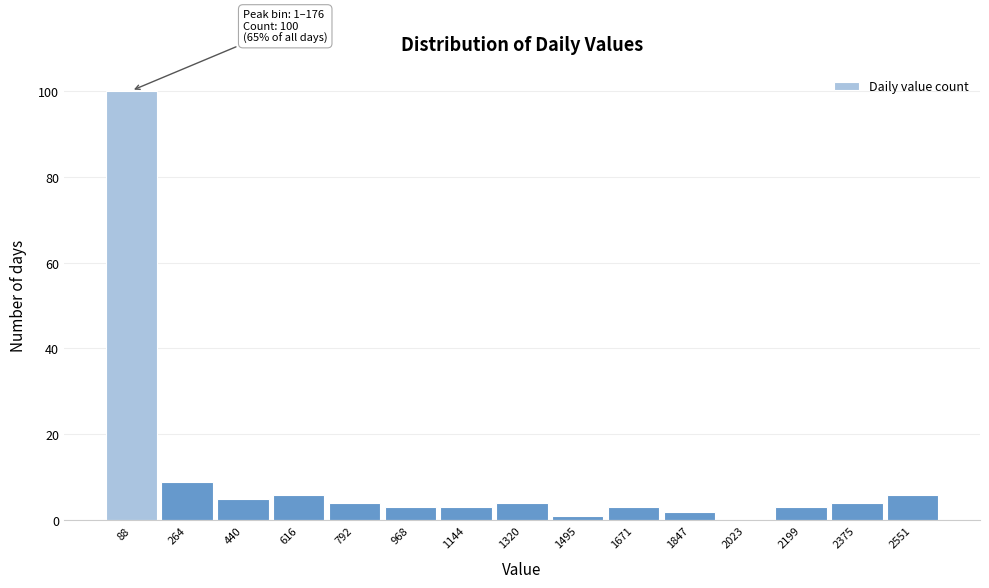

Which range on the x-axis has the tallest bar?

0 to 180